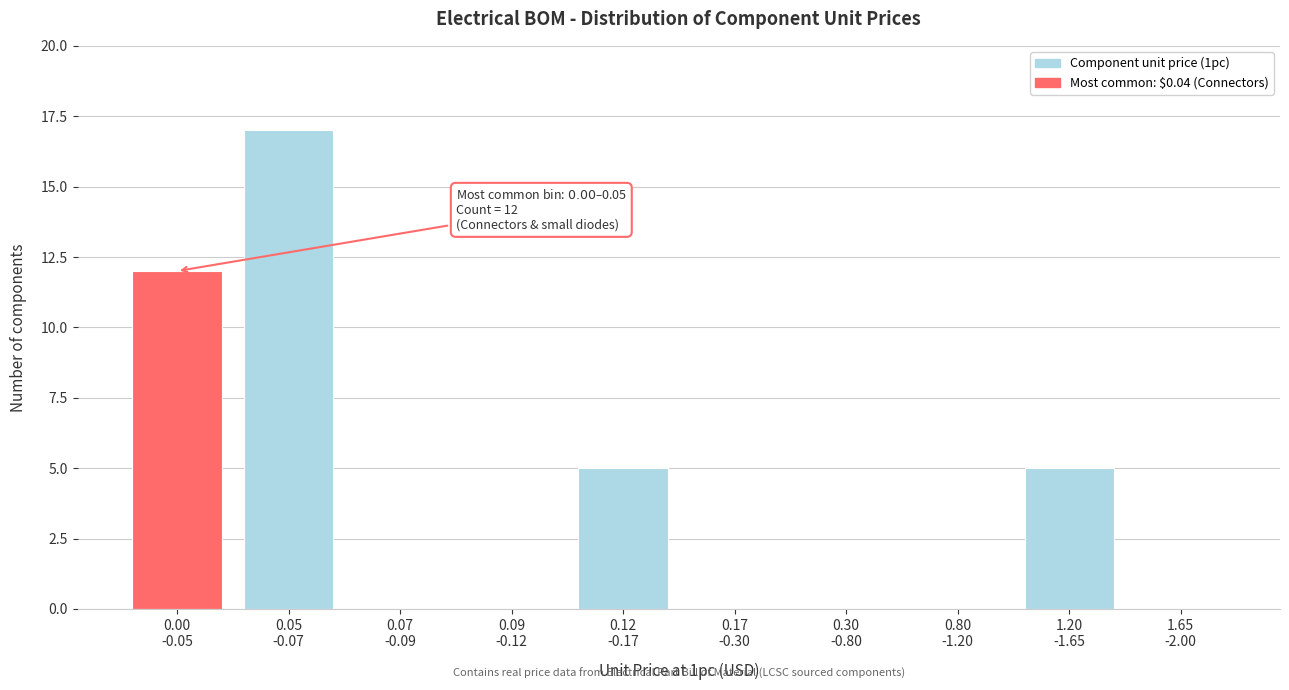

What is the maximum value shown in the chart?

17